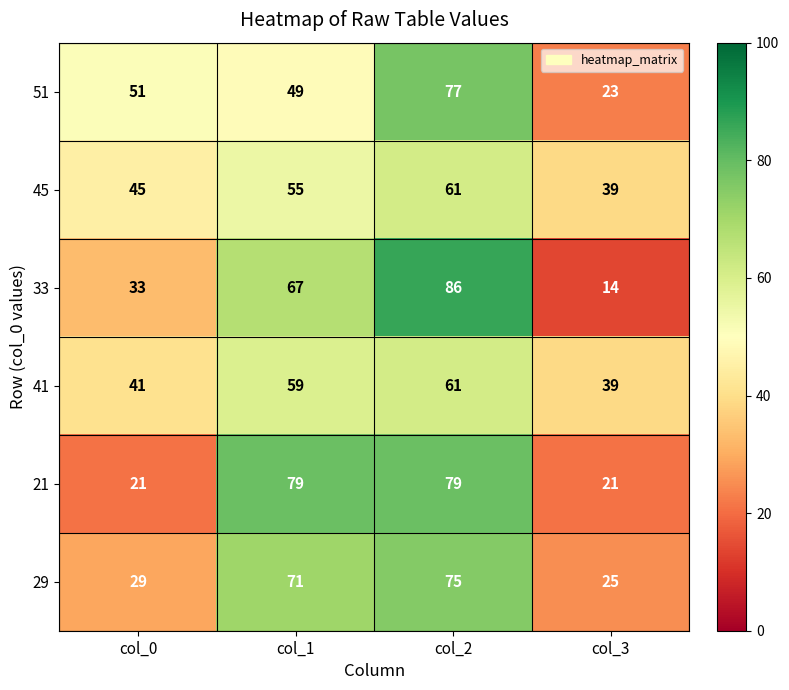

Reading right to left, extract all data points from this chart.

51: col_3=23	col_2=77	col_1=49	col_0=51
45: col_3=39	col_2=61	col_1=55	col_0=45
33: col_3=14	col_2=86	col_1=67	col_0=33
41: col_3=39	col_2=61	col_1=59	col_0=41
21: col_3=21	col_2=79	col_1=79	col_0=21
29: col_3=25	col_2=75	col_1=71	col_0=29